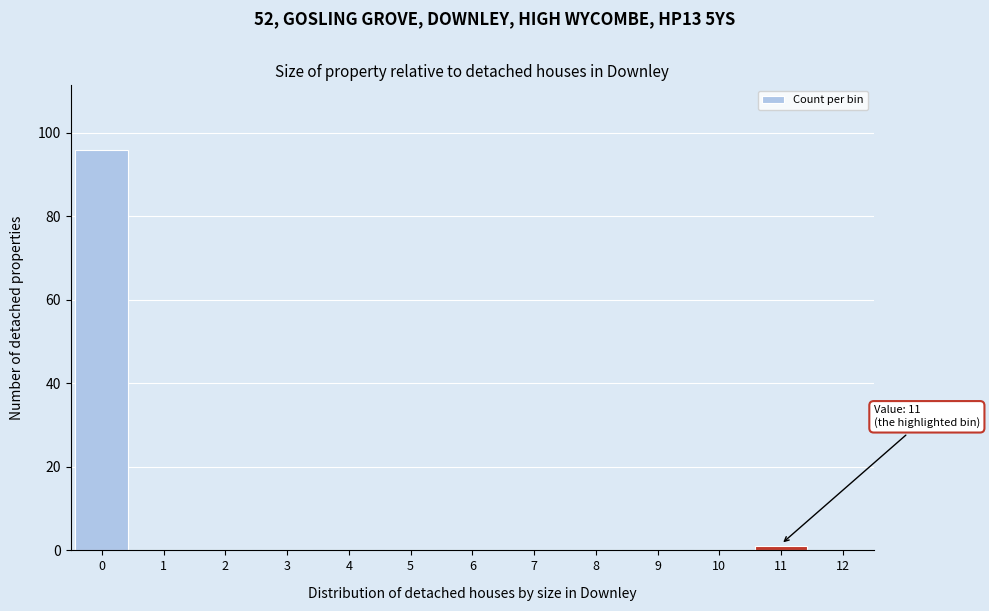

Reading left to right, list all the values displayed in this chart.

0=96	1=0	2=0	3=0	4=0	5=0	6=0	7=0	8=0	9=0	10=0	11=1	12=0